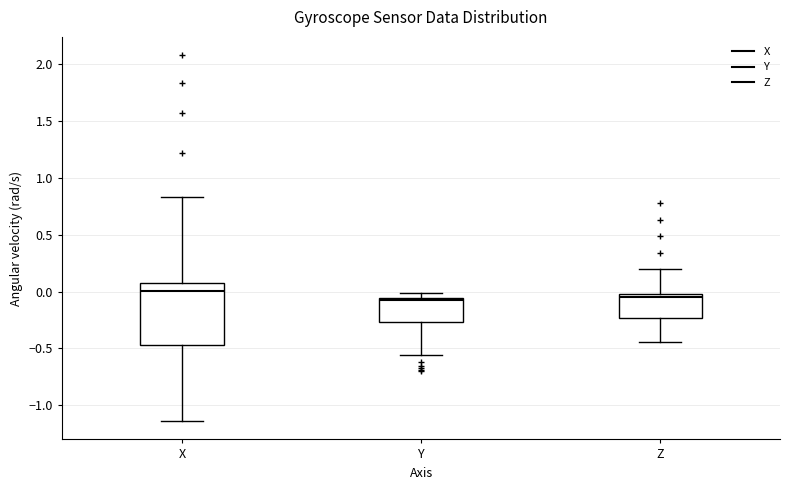

Which box has the highest median line?

X